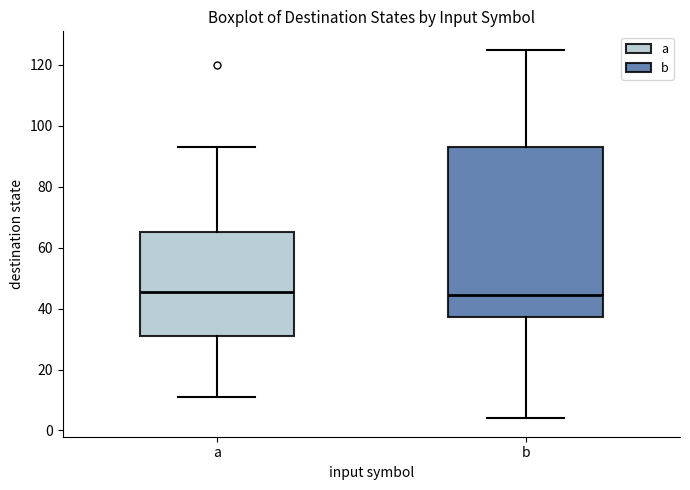

Which box is the tallest, from its lower edge to its upper edge?

b